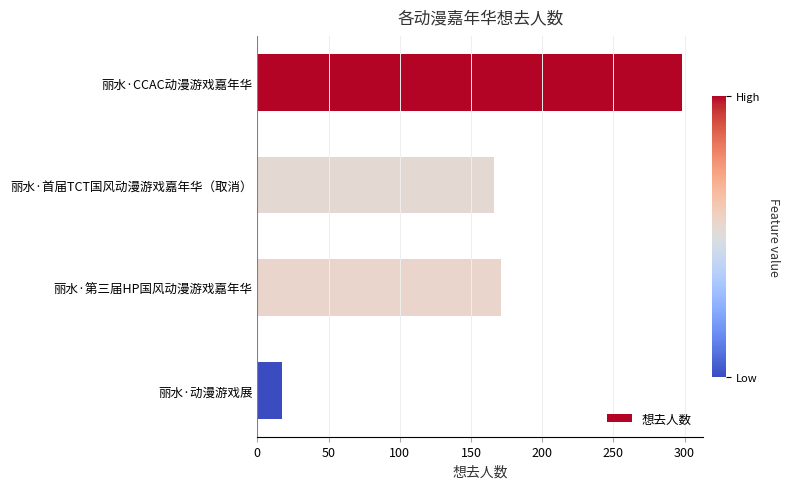

How many data points does each series have?

4